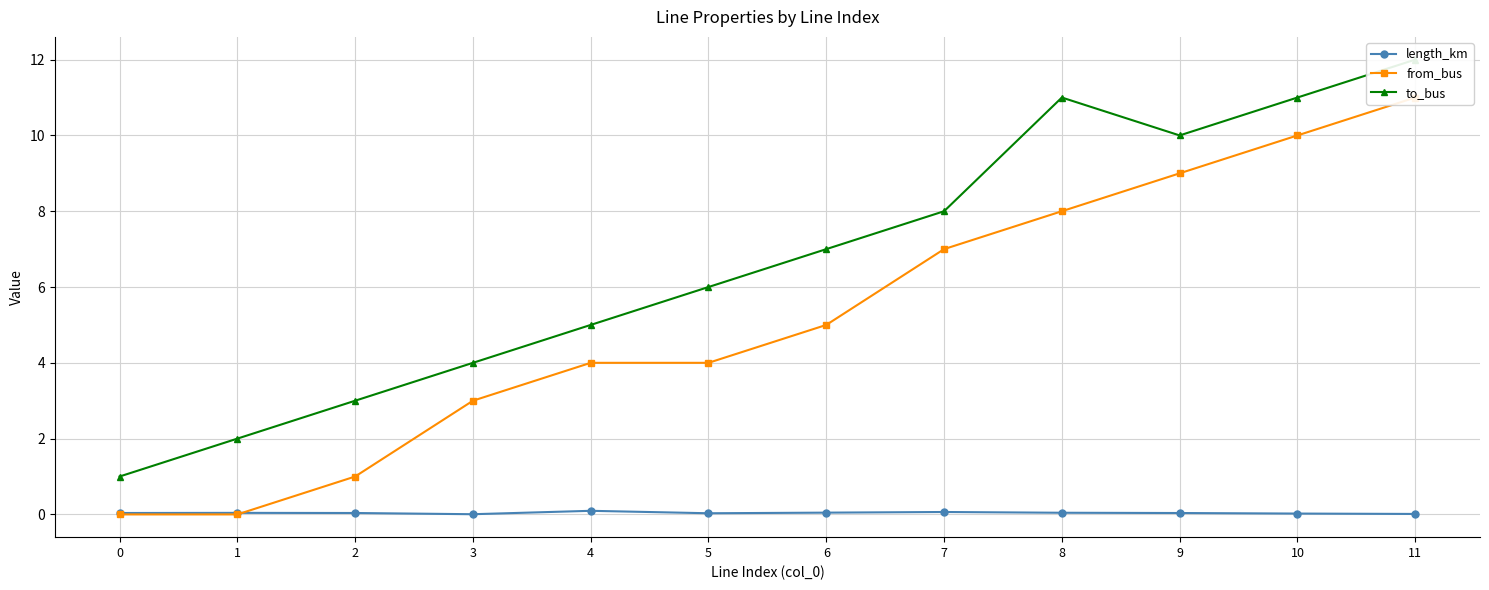

True or false: to_bus and length_km intersect in this chart.

False